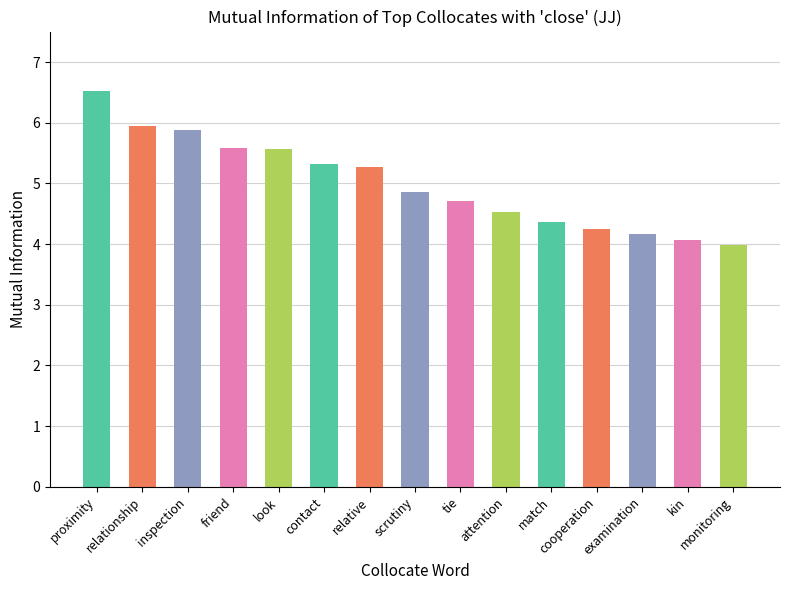

Reading left to right, what are all the values shown in this chart?

proximity=6.5	relationship=5.9	inspection=5.9	friend=5.6	look=5.6	contact=5.3	relative=5.3	scrutiny=4.9	tie=4.7	attention=4.5	match=4.4	cooperation=4.2	examination=4.2	kin=4.1	monitoring=4.0